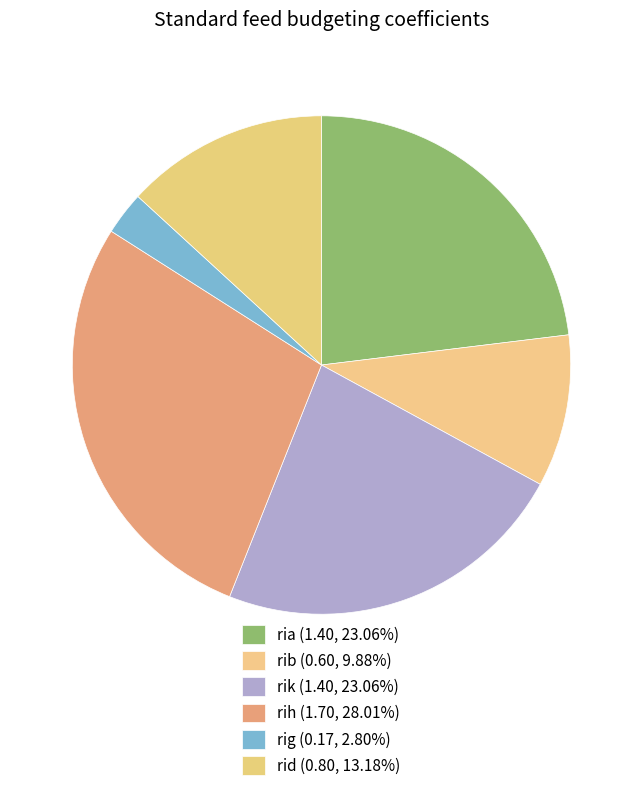

True or false: rig accounts for 3% of the total.

True